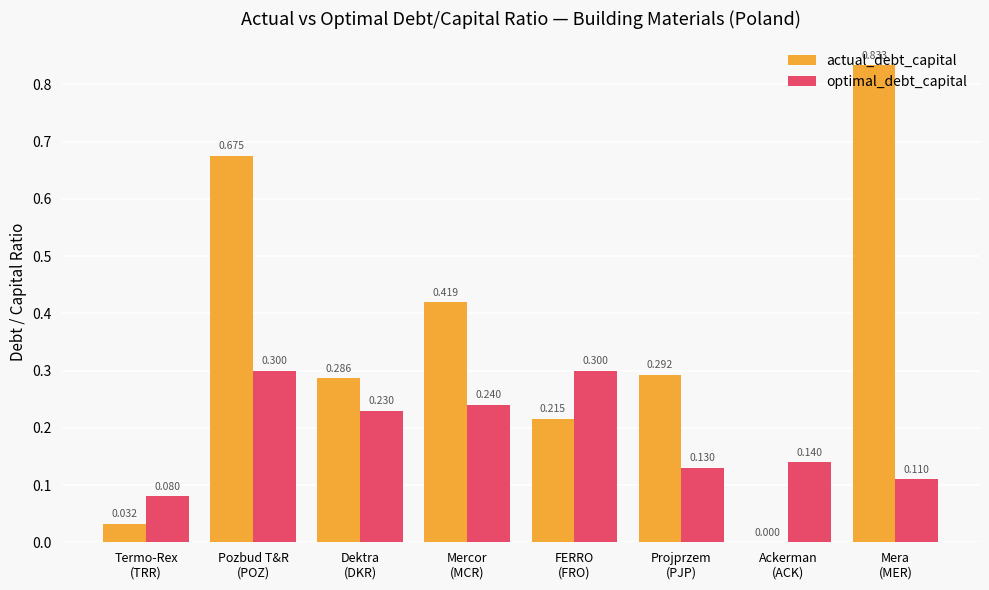

What is the approximate value of optimal_debt_capital at Pozbud T&R
(POZ)?

0.3